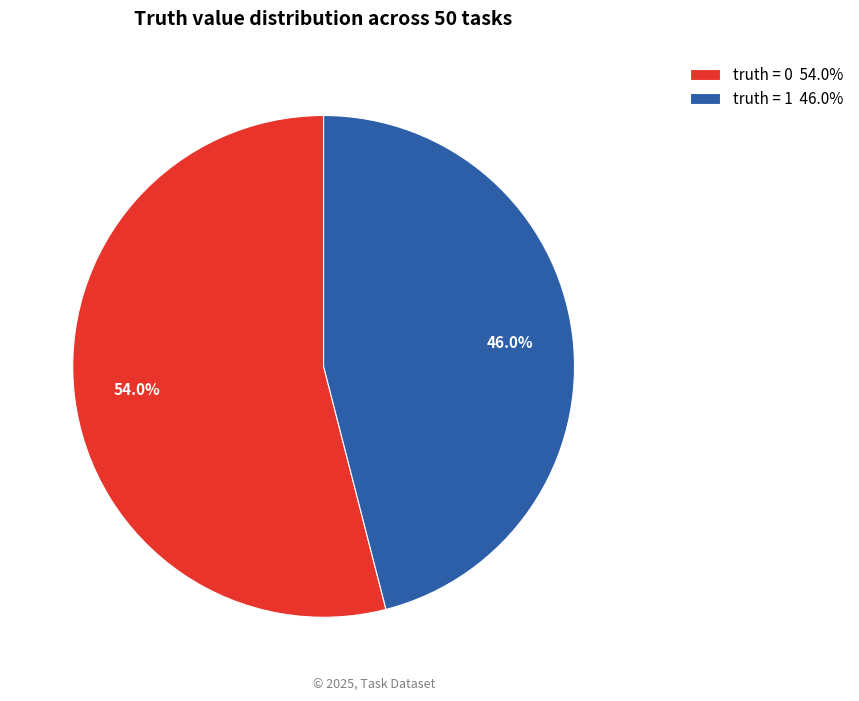

Rank the categories by value from highest to lowest.

truth = 0, truth = 1